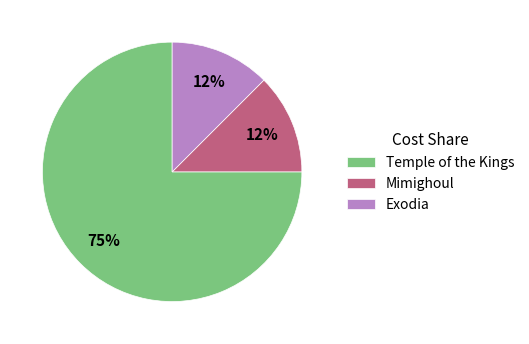

Is there any slice that represents more than half of the pie?

Yes